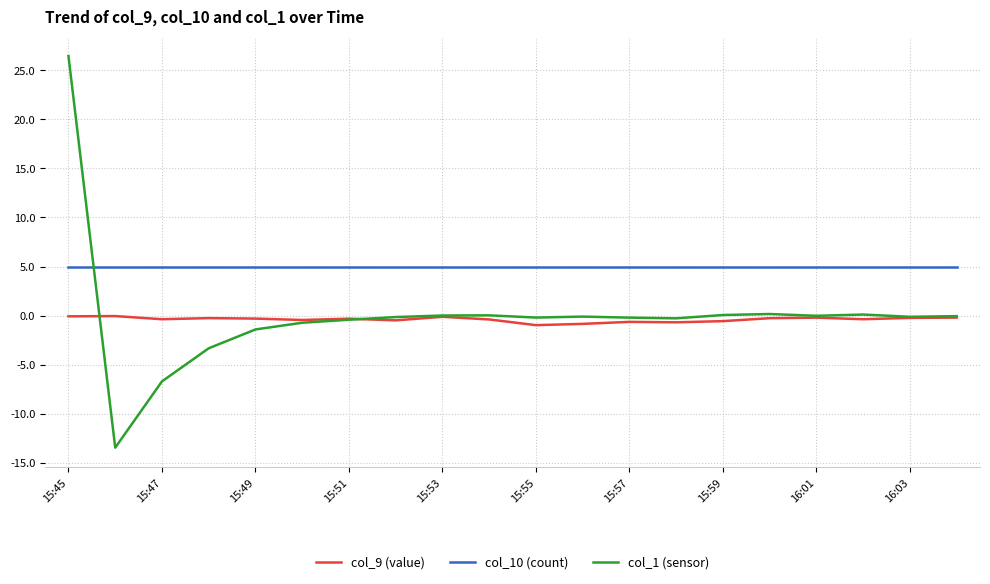

What is the lowest value of the col_9 (value) series?

-1.0